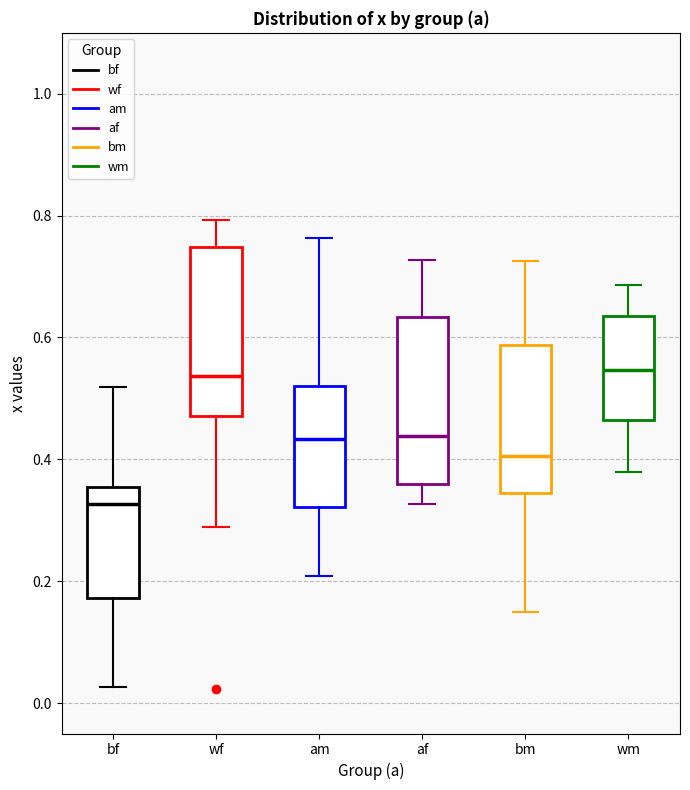

Reading left to right, read every box against the y-axis: the position of its median line, the range the box covers, and the ends of its whiskers. The values are not printed on the chart, so give them approximately, as read against the axis.

bf: median 0.32, box 0.18 to 0.36, whiskers 0.02 to 0.52
wf: median 0.54, box 0.48 to 0.74, whiskers 0.28 to 0.80
am: median 0.44, box 0.32 to 0.52, whiskers 0.20 to 0.76
af: median 0.44, box 0.36 to 0.64, whiskers 0.32 to 0.72
bm: median 0.40, box 0.34 to 0.58, whiskers 0.14 to 0.72
wm: median 0.54, box 0.46 to 0.64, whiskers 0.38 to 0.68